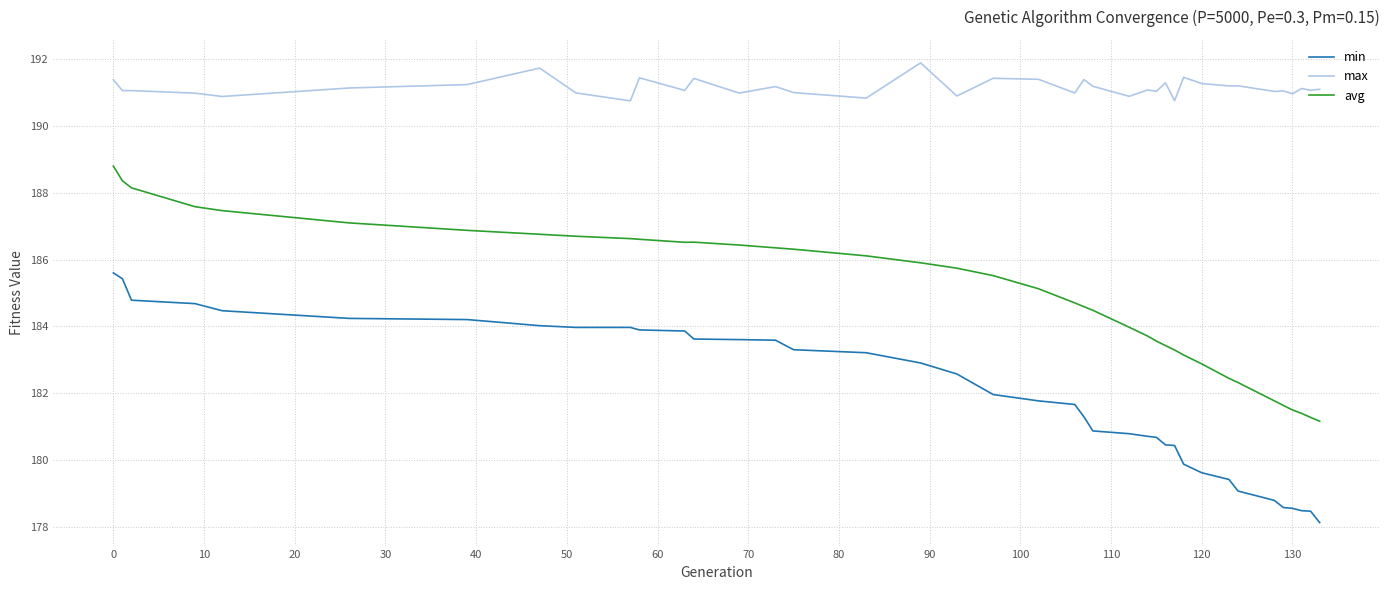

True or false: min and avg intersect in this chart.

False